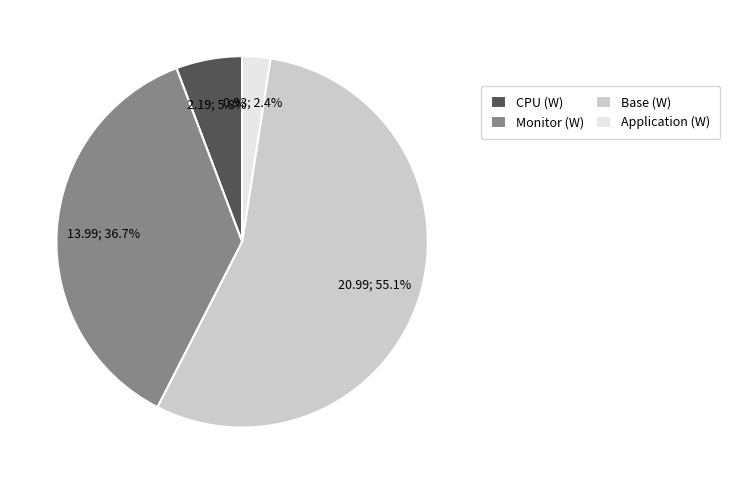

What is the total percentage of Base (W) and Monitor (W)?

91.8%